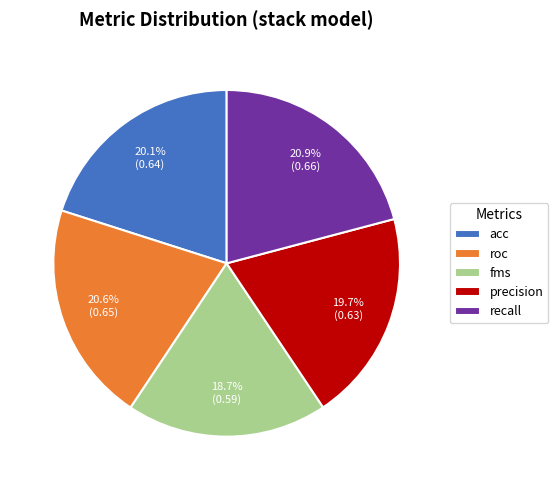

Combined, do fms and precision account for over 50%?

No